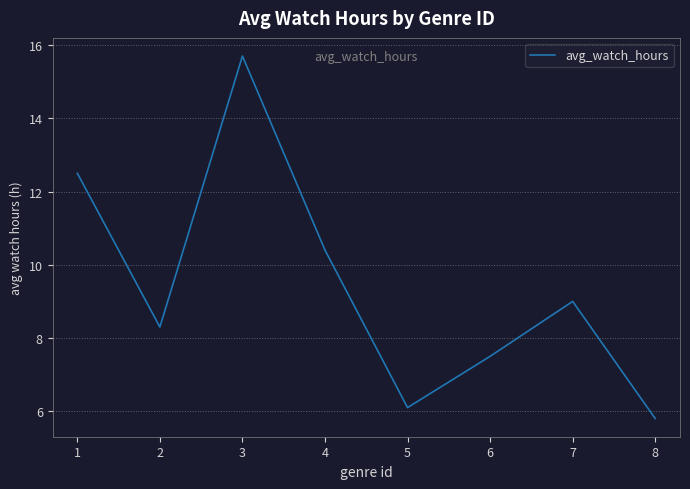

How many distinct data groups are displayed?

1